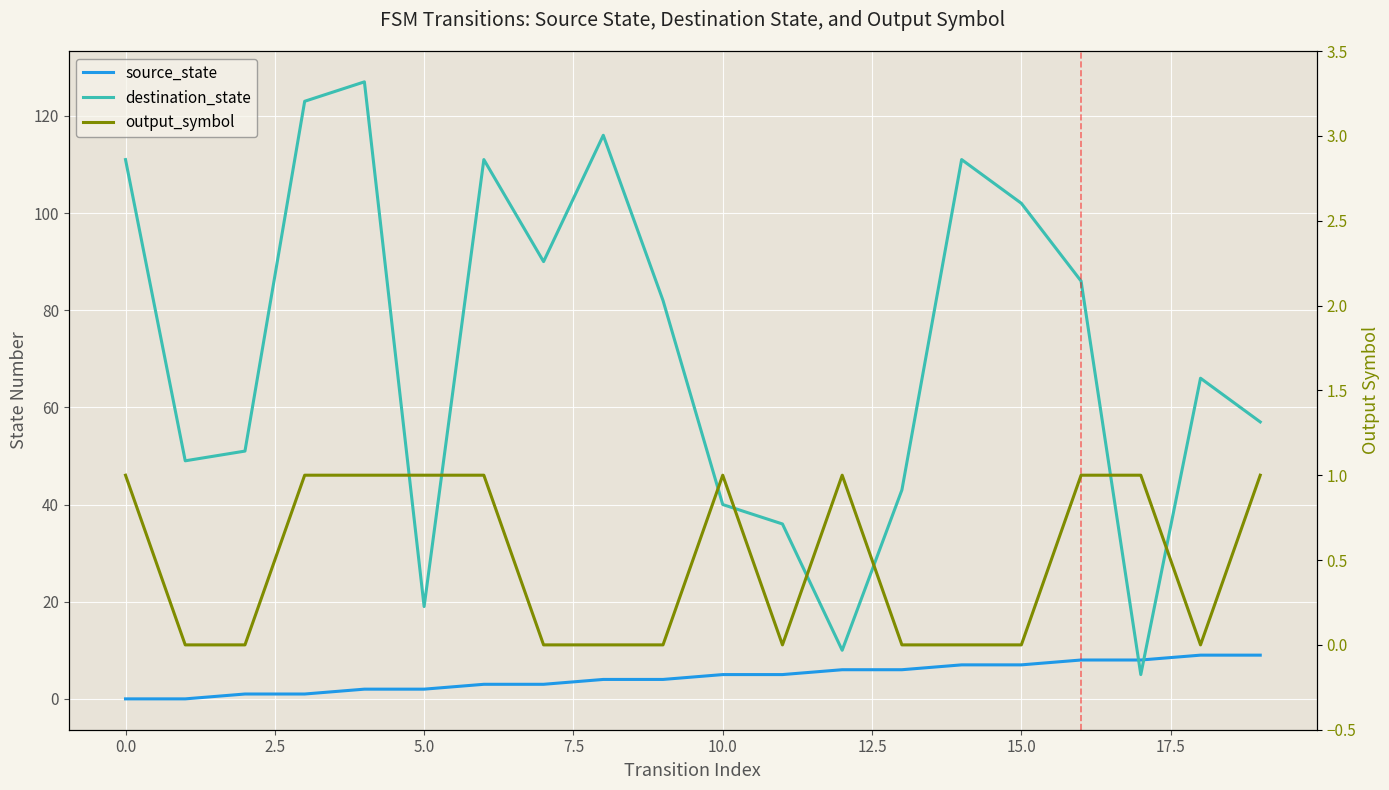

Which series has the widest spread of values?

destination_state